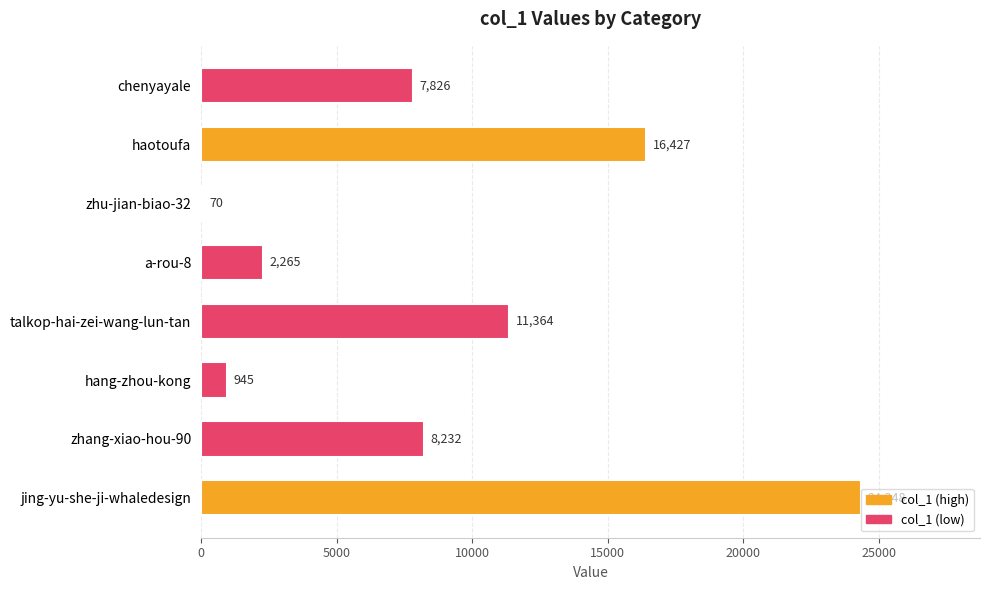

Are the bars horizontal?

Yes